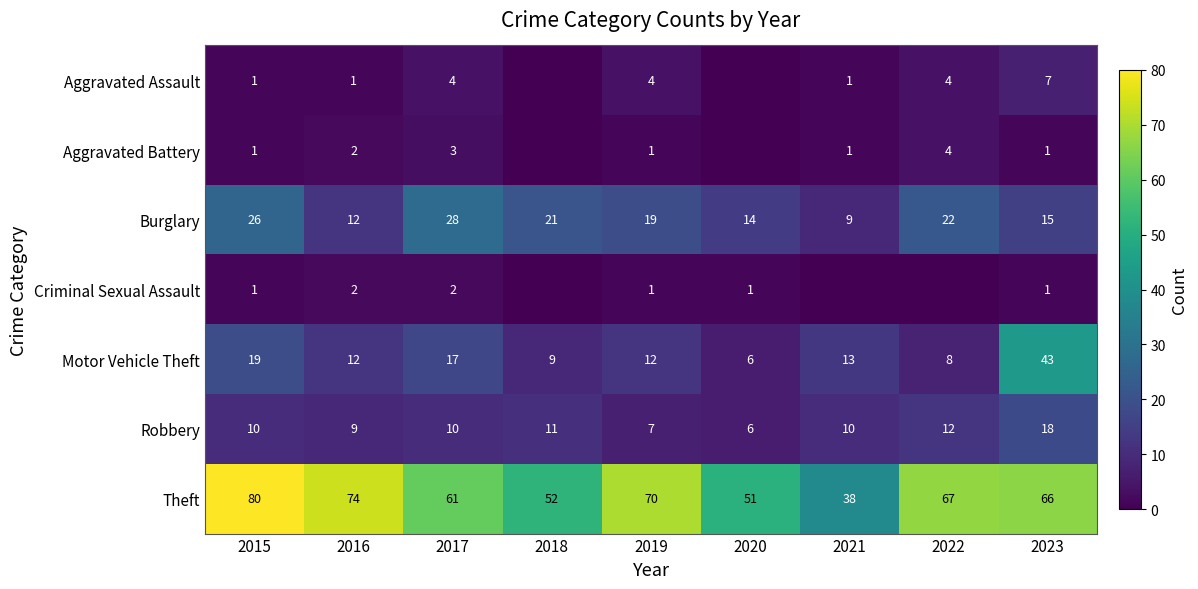

Read the Motor Vehicle Theft value at 2021, to the nearest 5.

15